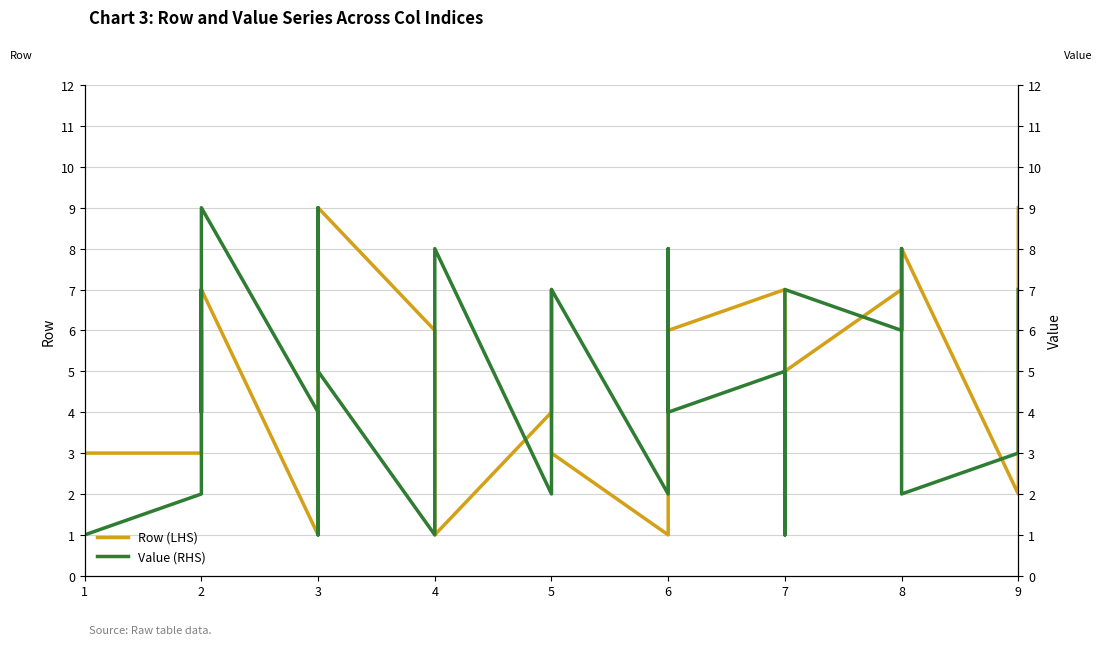

True or false: Row (LHS) and Value (RHS) intersect in this chart.

True